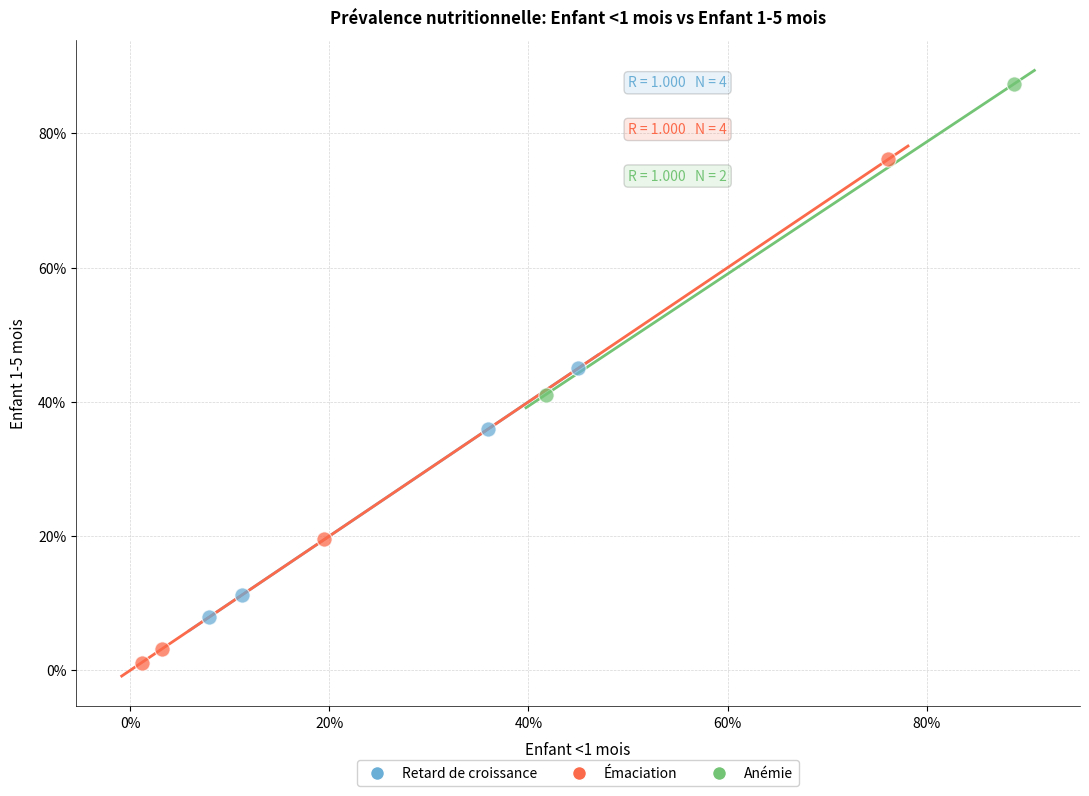

Which series has the widest spread of Y values?

Émaciation